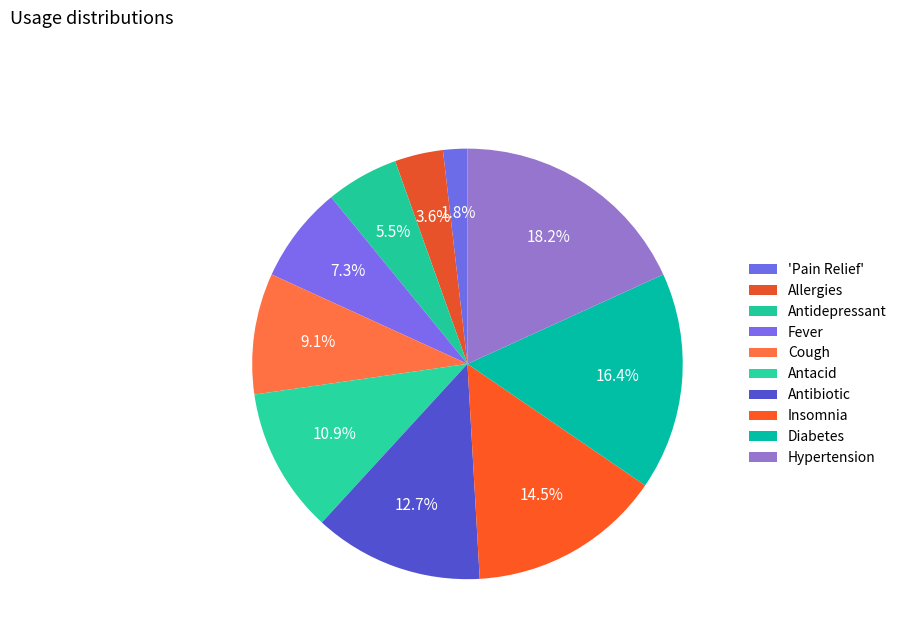

Does any single category account for the majority?

No